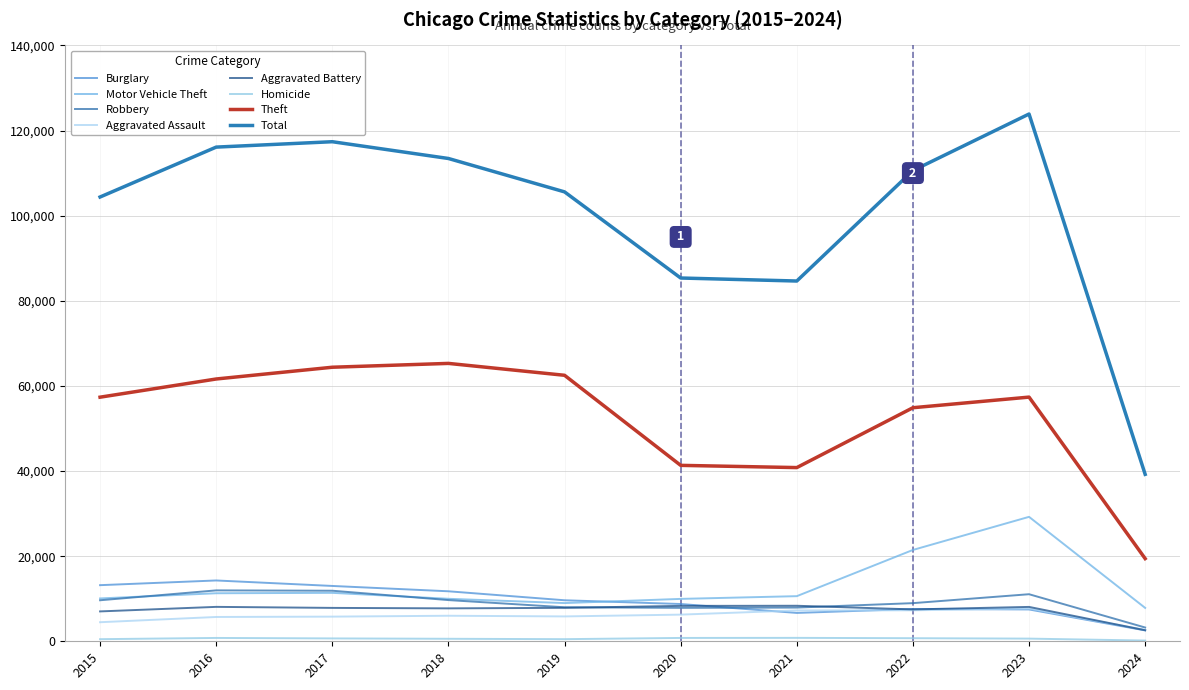

What is the difference between the maximum and minimum values in the Theft series?

45863